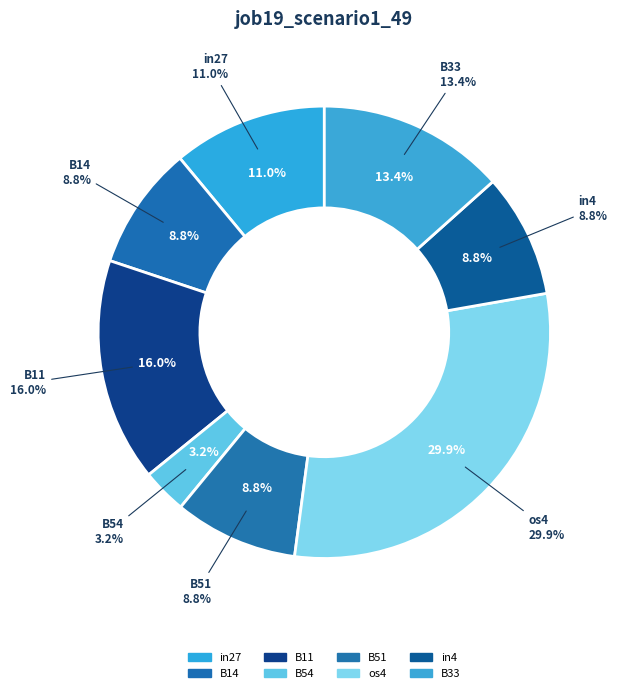

Rank the categories by value from highest to lowest.

os4, B11, B33, in27, B14, B51, in4, B54